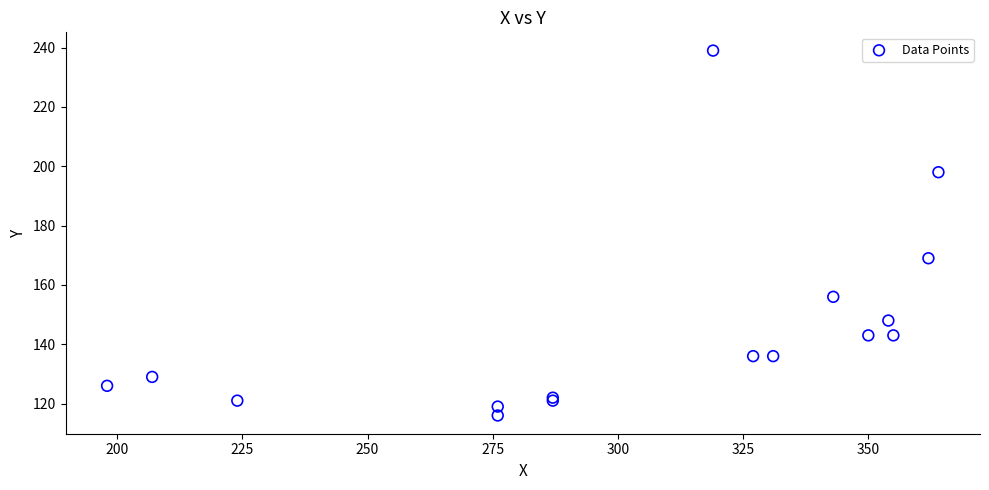

What Y value in the scatter plot is closest to 177?

169